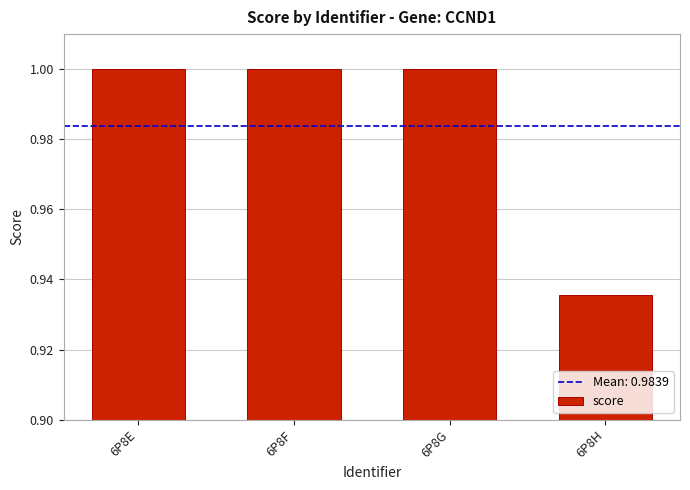

At which label is the value closest to 0?

6P8H